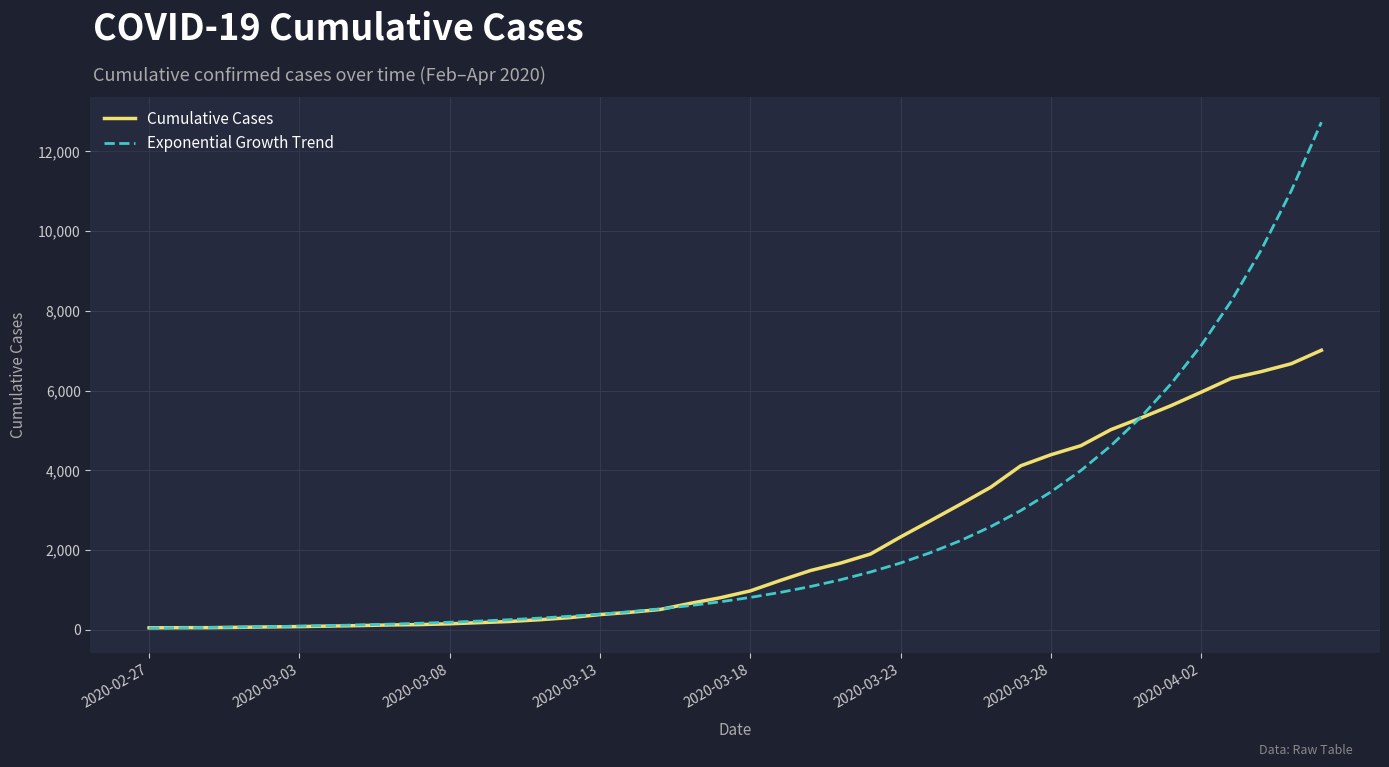

Which series has the largest range (max minus min)?

Exponential Growth Trend